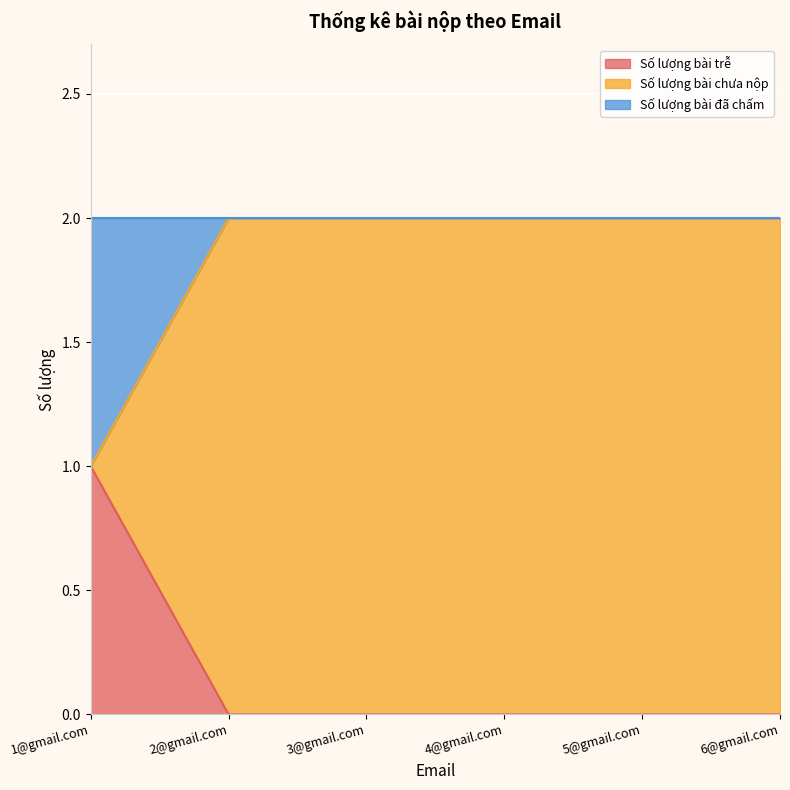

At which category is the sum across all series the highest?

1@gmail.com